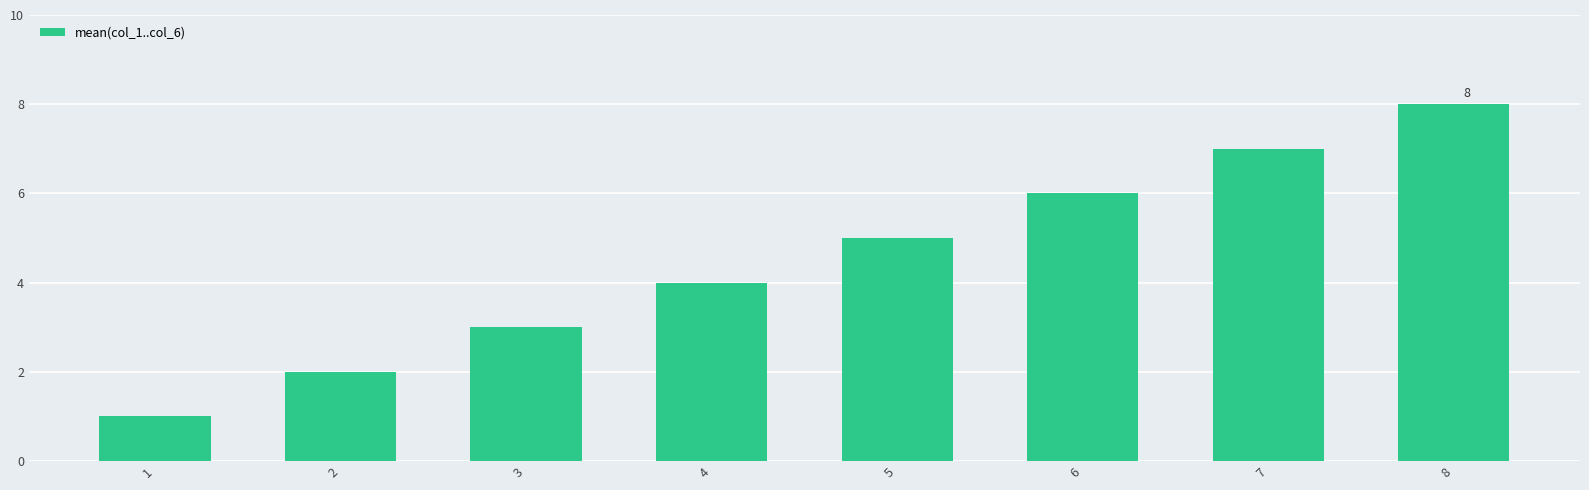

Does the chart contain any negative values?

No